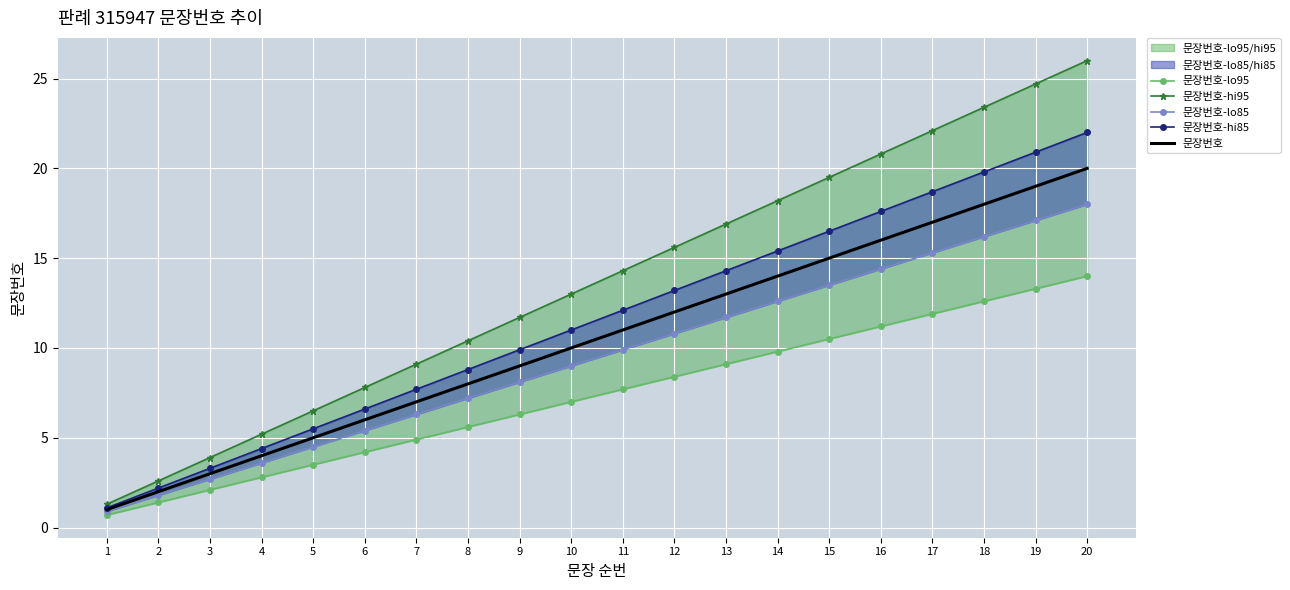

True or false: 문장번호-hi85 and 문장번호-lo85 cross at least once.

False